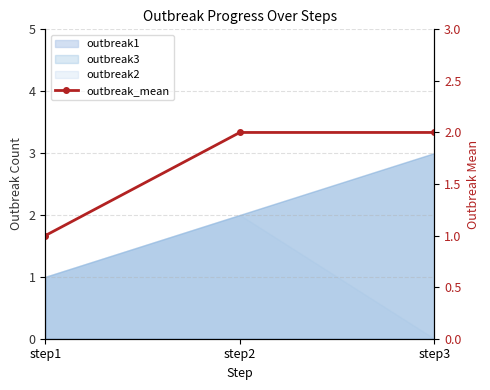

Reading left to right, extract all data points from this chart.

step1=1	step2=2	step3=2